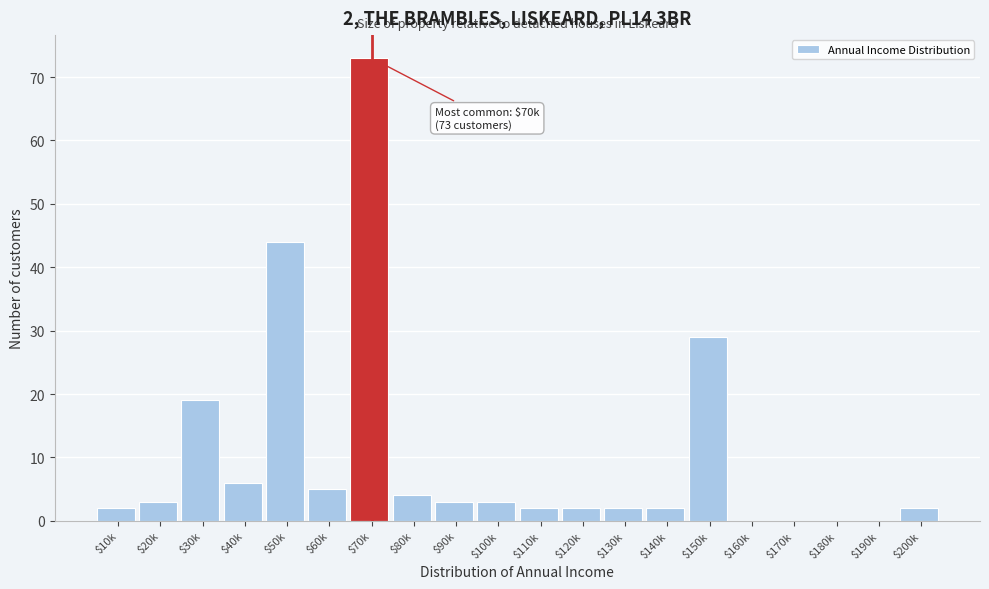

At which label is the value closest to 36?

$150k